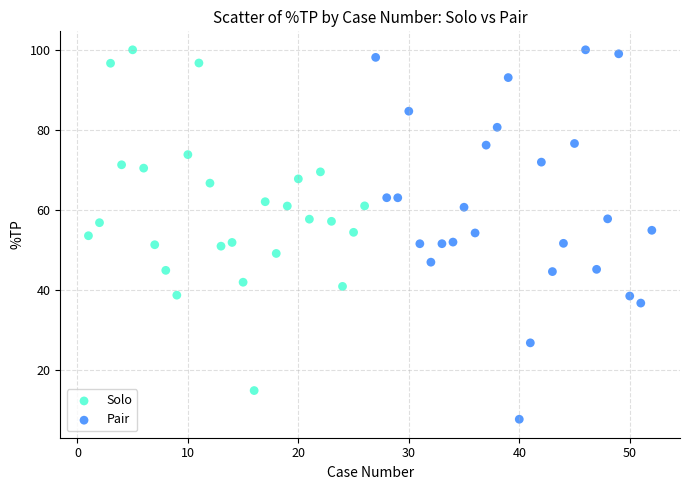

Which series reaches the minimum Y coordinate?

Pair